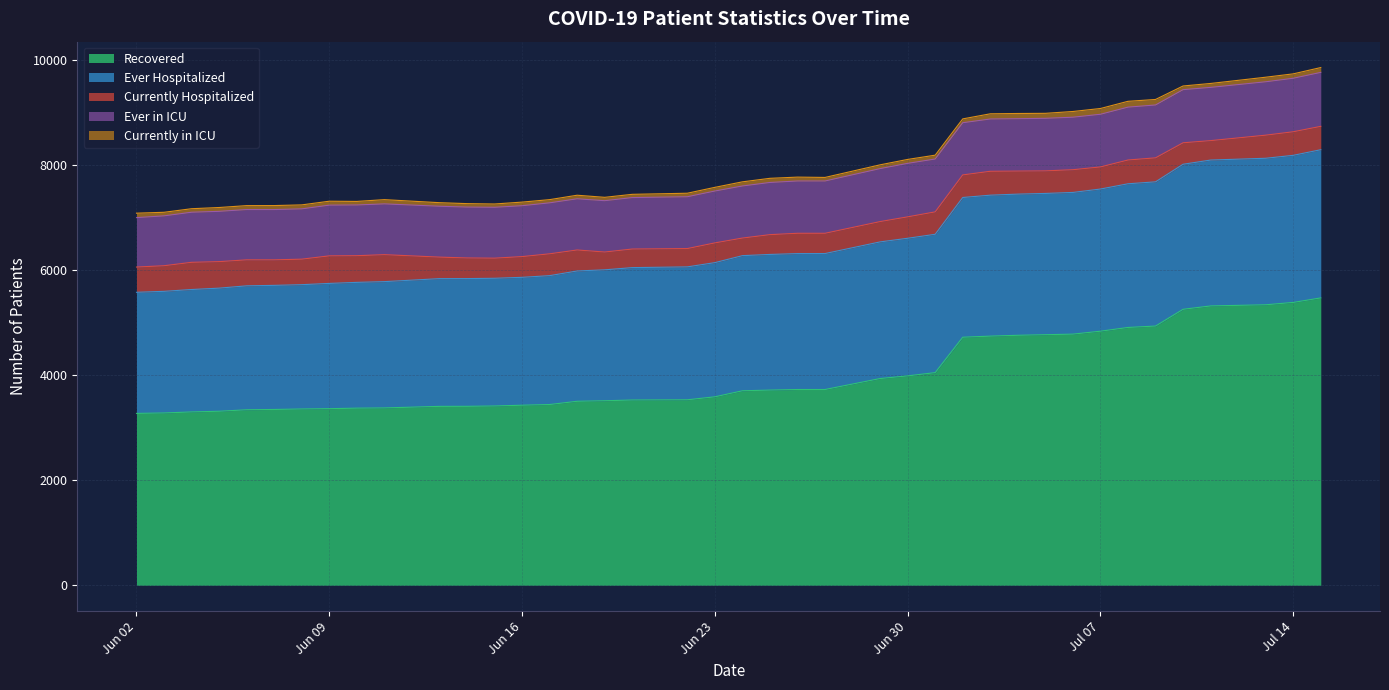

Which series has the largest range (max minus min)?

Recovered